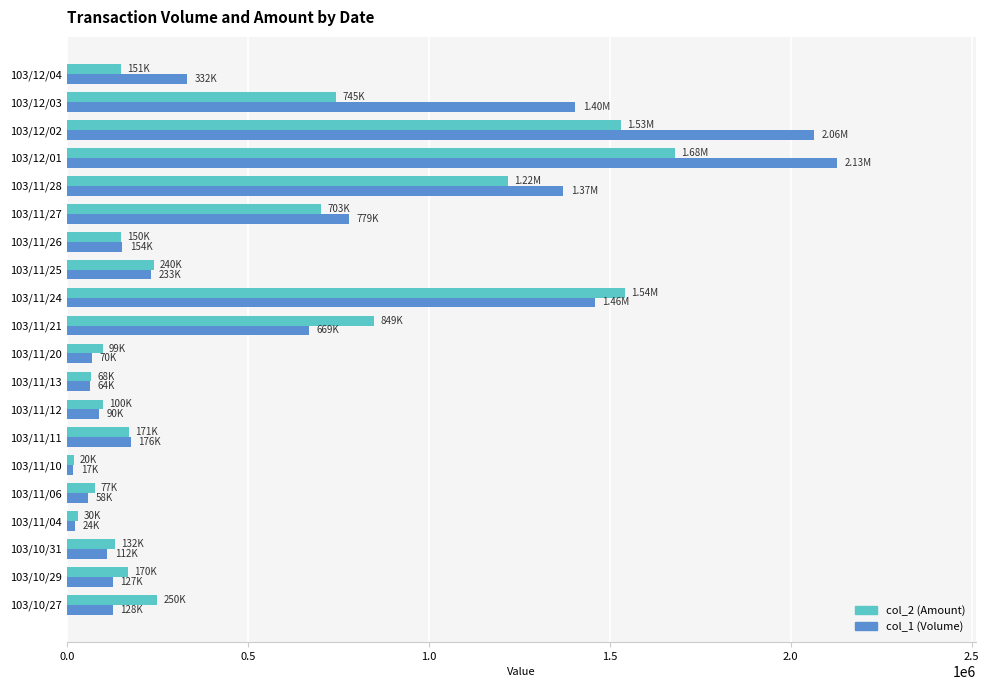

What is the average value of the col_2 (Amount) series?

496250